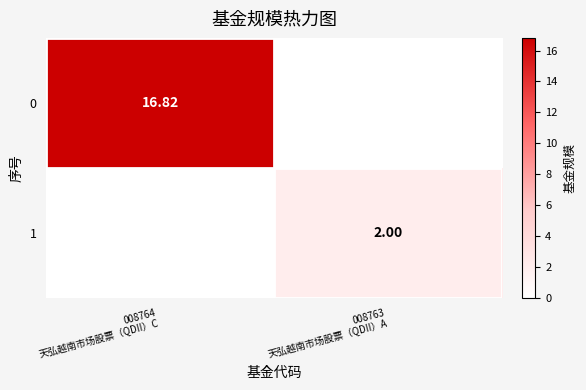

Count the number of categories in the chart.

2